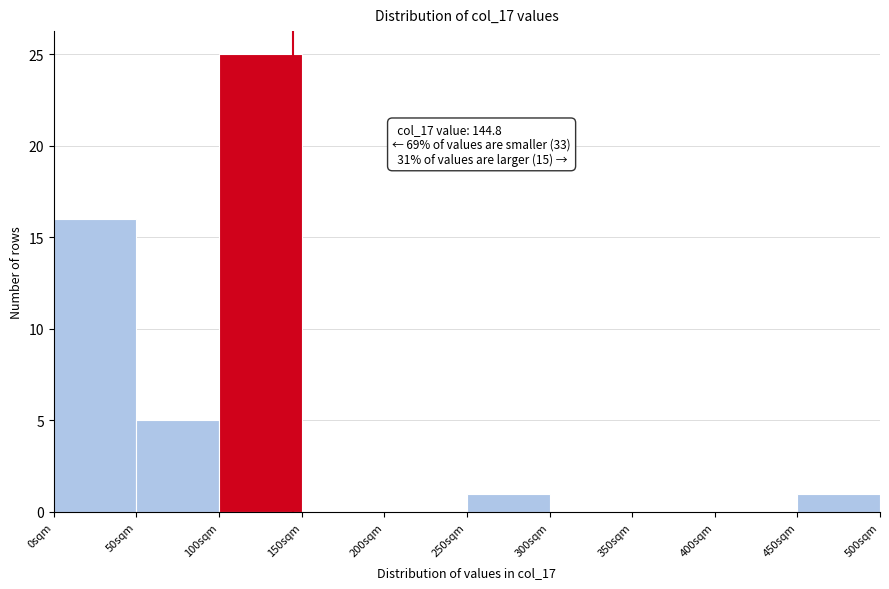

Over which range of the x-axis is the bar tallest?

100 to 150